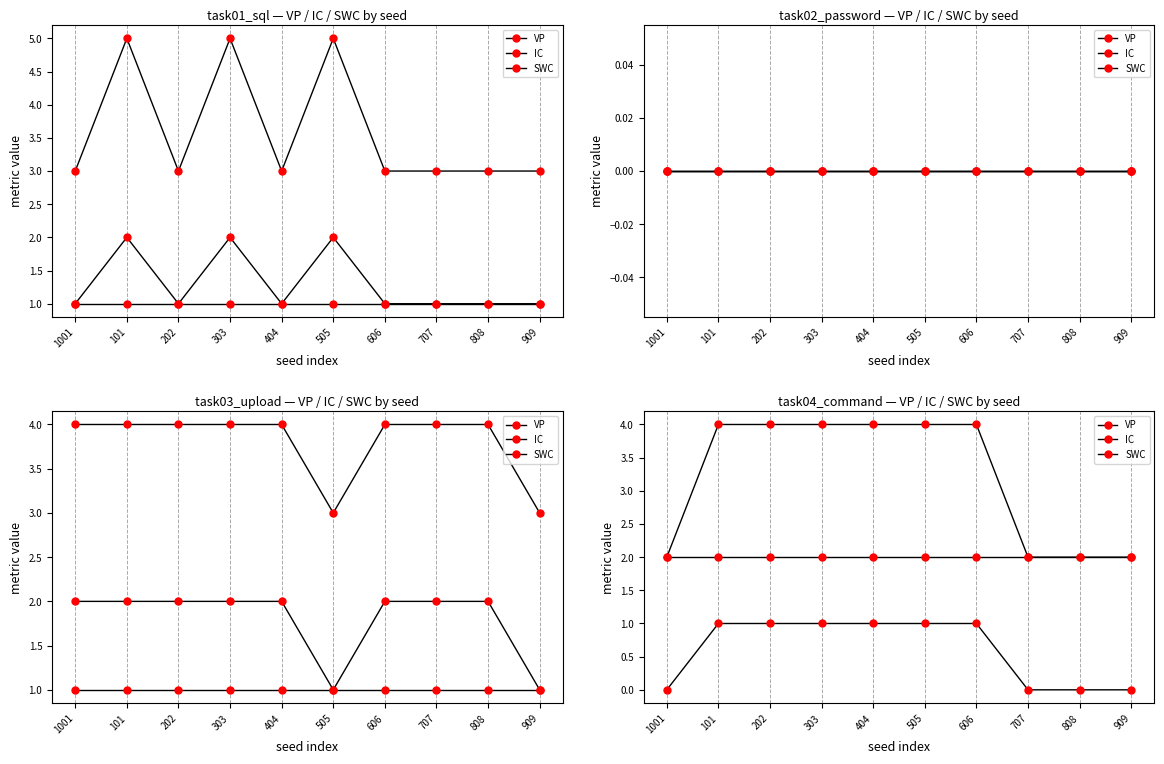

What is the label of the 10th point from the right?

1001